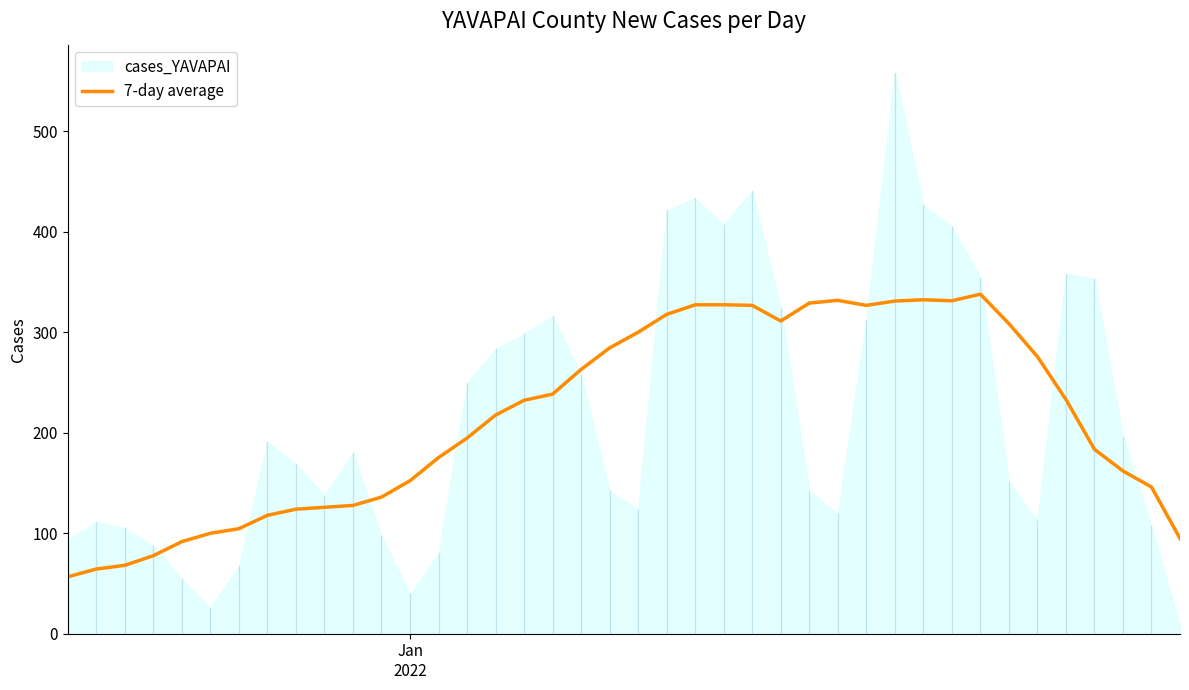

What is the lowest value of the 7-day average series?

56.6